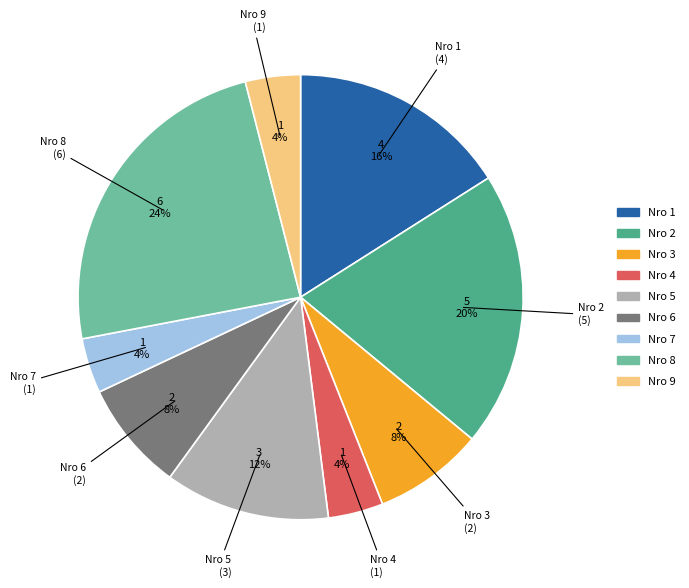

To the nearest percent, what is the difference between the largest and smallest slice percentages?

20%